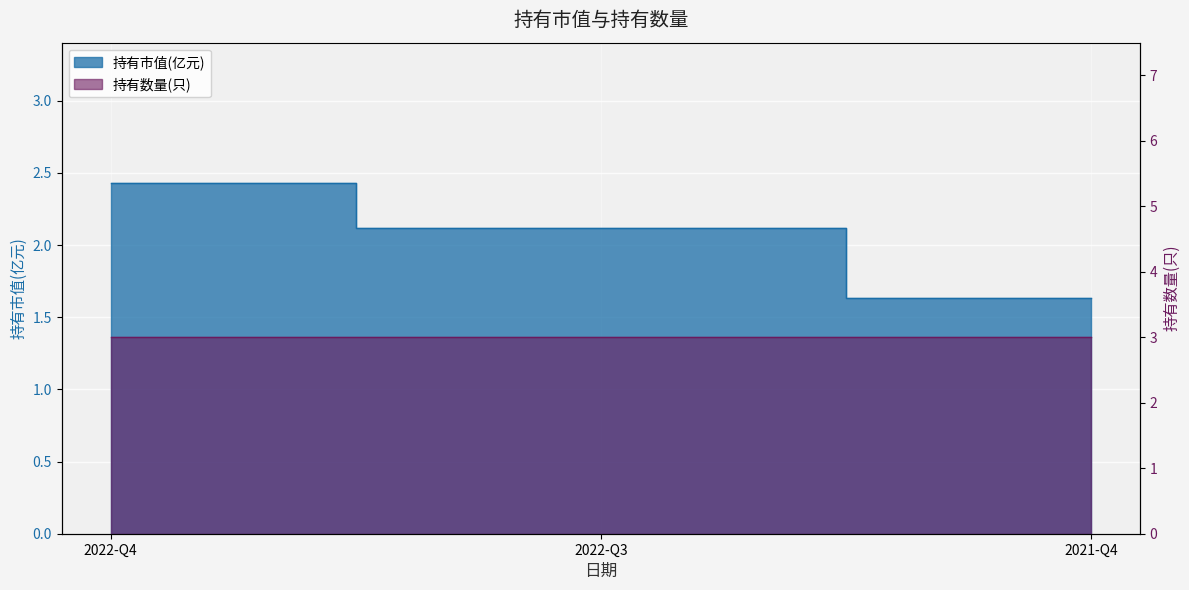

What is the label of the 3rd point from the right?

2022-Q4